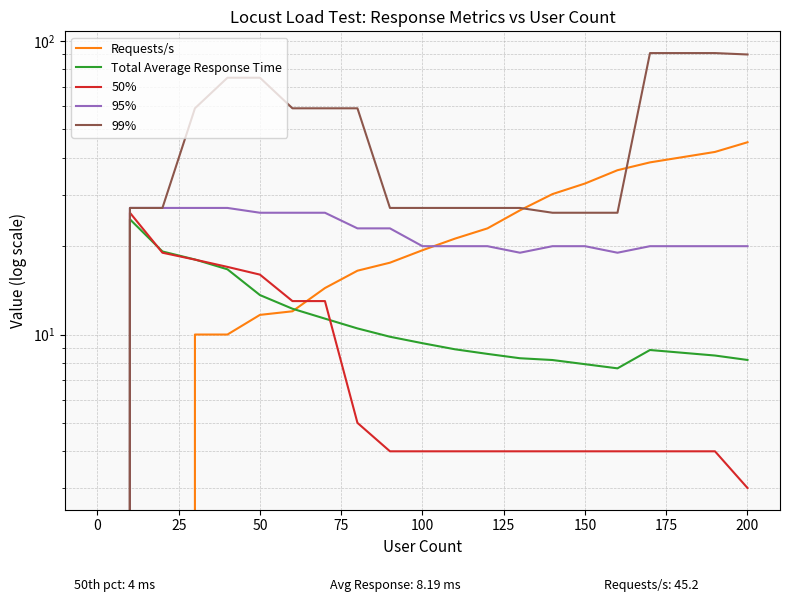

Count the number of categories in the chart.

20